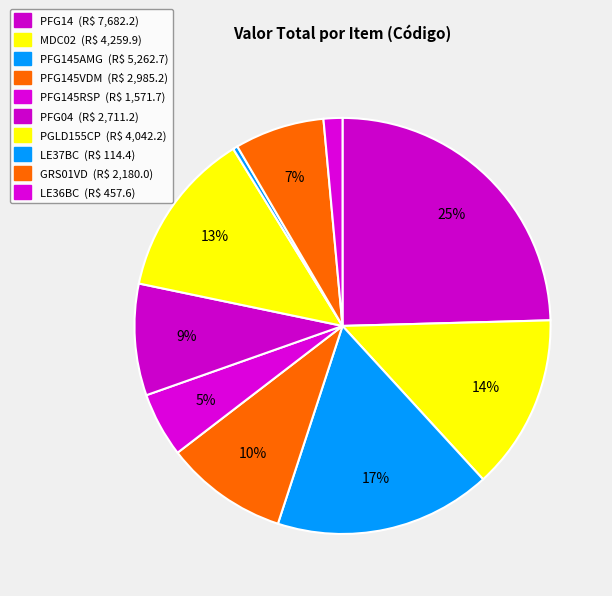

To the nearest percent, what is the average slice percentage?

10%